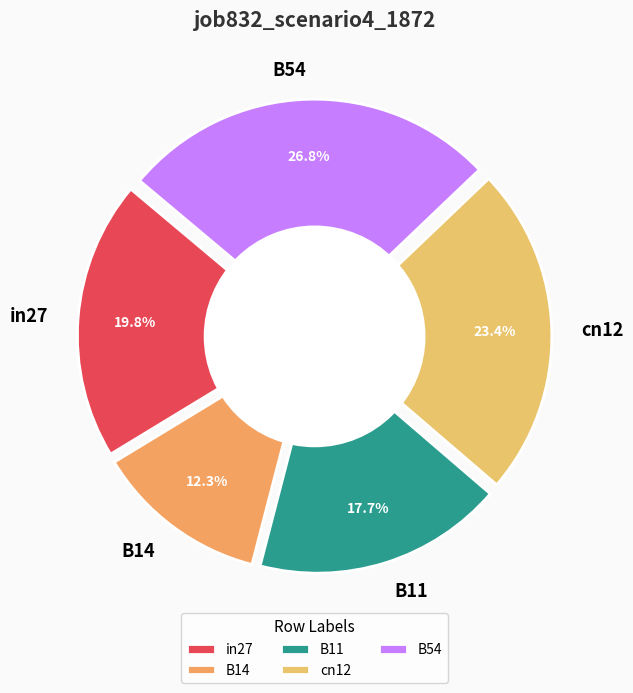

To the nearest percent, what percentage of the pie is cn12?

23%